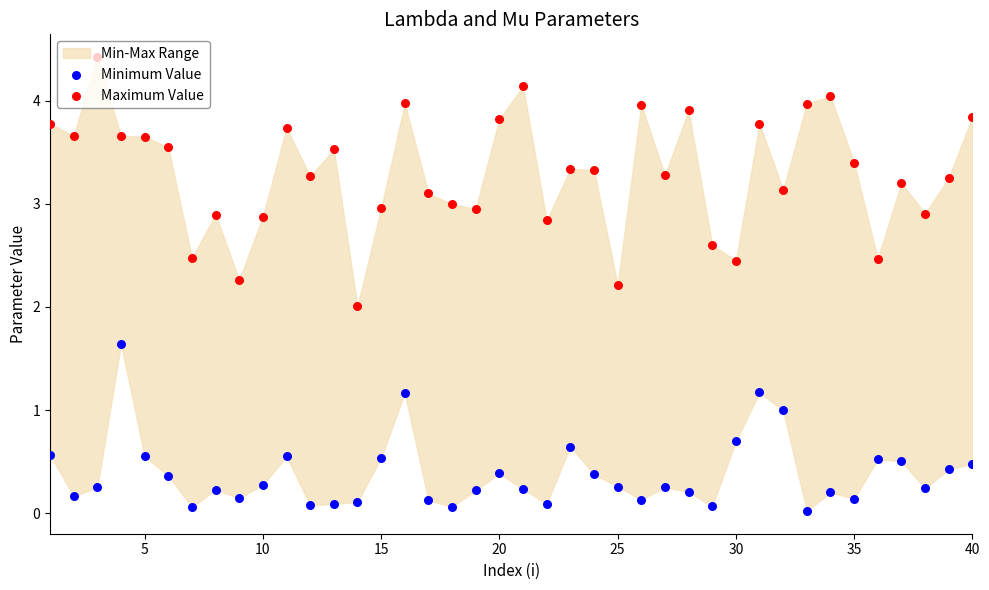

Is the value of Maximum Value at 34 greater than the value of Minimum Value at 18?

Yes